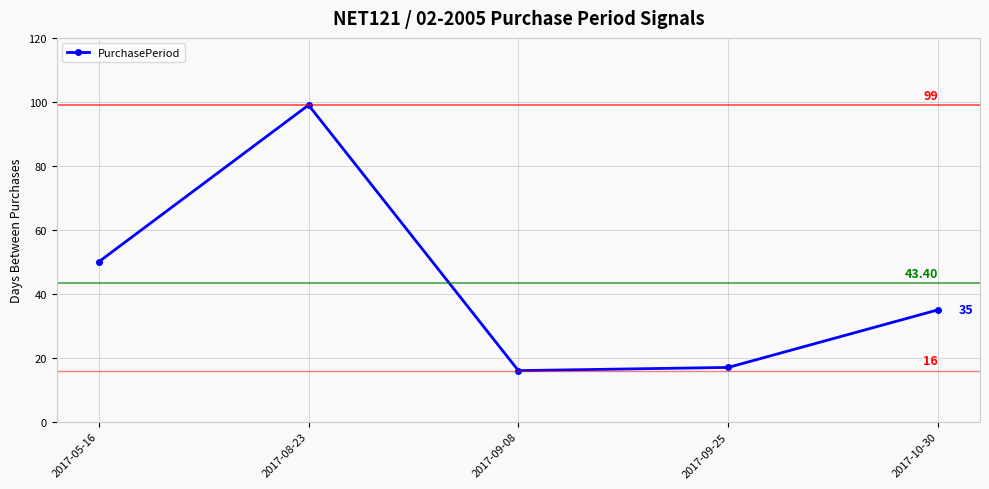

Where is the data nearest to the value 57?

2017-05-16